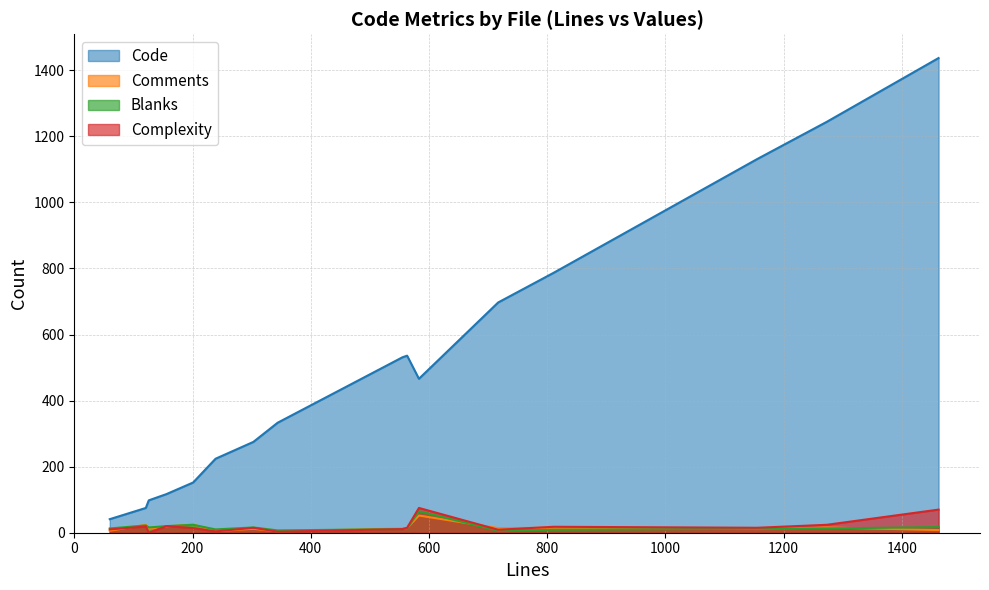

In Comments, how many points are lower than both neighbors (excluding endpoints)?

5